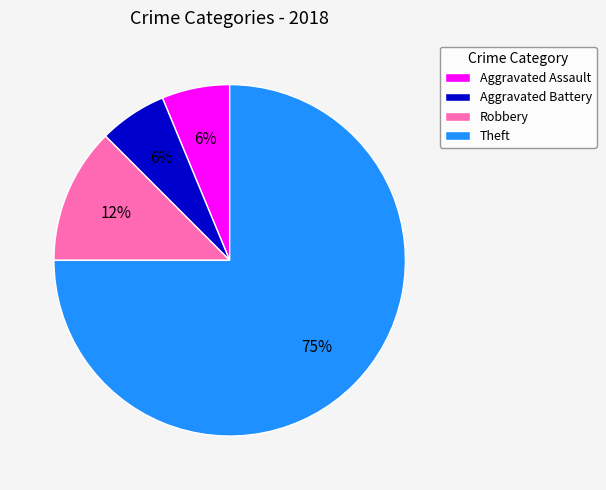

To the nearest percent, what portion does Aggravated Battery represent?

6%